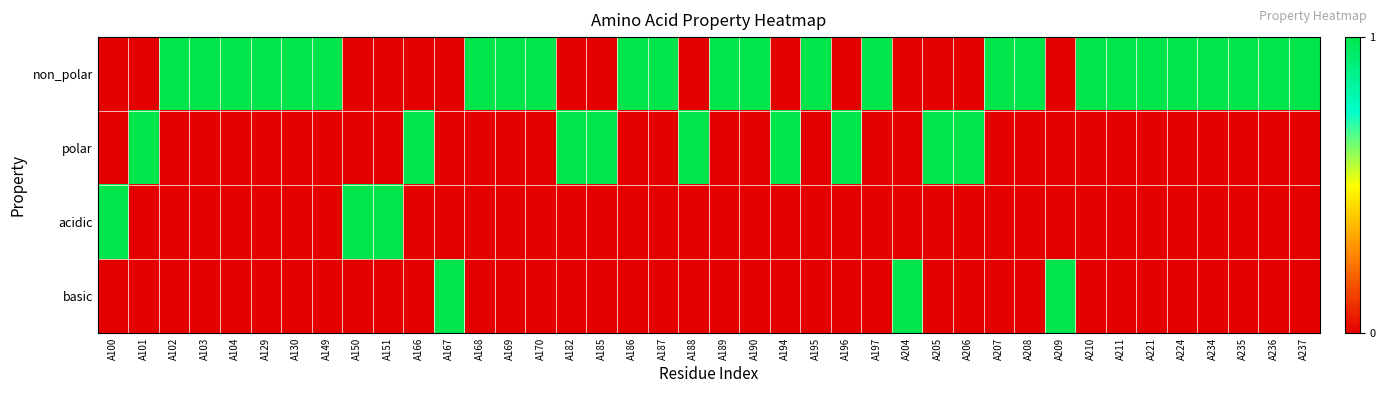

Reading left to right, extract all data points from this chart.

non_polar: A100=0	A101=0	A102=1	A103=1	A104=1	A129=1	A130=1	A149=1	A150=0	A151=0	A166=0	A167=0	A168=1	A169=1	A170=1	A182=0	A185=0	A186=1	A187=1	A188=0	A189=1	A190=1	A194=0	A195=1	A196=0	A197=1	A204=0	A205=0	A206=0	A207=1	A208=1	A209=0	A210=1	A211=1	A221=1	A224=1	A234=1	A235=1	A236=1	A237=1
polar: A100=0	A101=1	A102=0	A103=0	A104=0	A129=0	A130=0	A149=0	A150=0	A151=0	A166=1	A167=0	A168=0	A169=0	A170=0	A182=1	A185=1	A186=0	A187=0	A188=1	A189=0	A190=0	A194=1	A195=0	A196=1	A197=0	A204=0	A205=1	A206=1	A207=0	A208=0	A209=0	A210=0	A211=0	A221=0	A224=0	A234=0	A235=0	A236=0	A237=0
acidic: A100=1	A101=0	A102=0	A103=0	A104=0	A129=0	A130=0	A149=0	A150=1	A151=1	A166=0	A167=0	A168=0	A169=0	A170=0	A182=0	A185=0	A186=0	A187=0	A188=0	A189=0	A190=0	A194=0	A195=0	A196=0	A197=0	A204=0	A205=0	A206=0	A207=0	A208=0	A209=0	A210=0	A211=0	A221=0	A224=0	A234=0	A235=0	A236=0	A237=0
basic: A100=0	A101=0	A102=0	A103=0	A104=0	A129=0	A130=0	A149=0	A150=0	A151=0	A166=0	A167=1	A168=0	A169=0	A170=0	A182=0	A185=0	A186=0	A187=0	A188=0	A189=0	A190=0	A194=0	A195=0	A196=0	A197=0	A204=1	A205=0	A206=0	A207=0	A208=0	A209=1	A210=0	A211=0	A221=0	A224=0	A234=0	A235=0	A236=0	A237=0